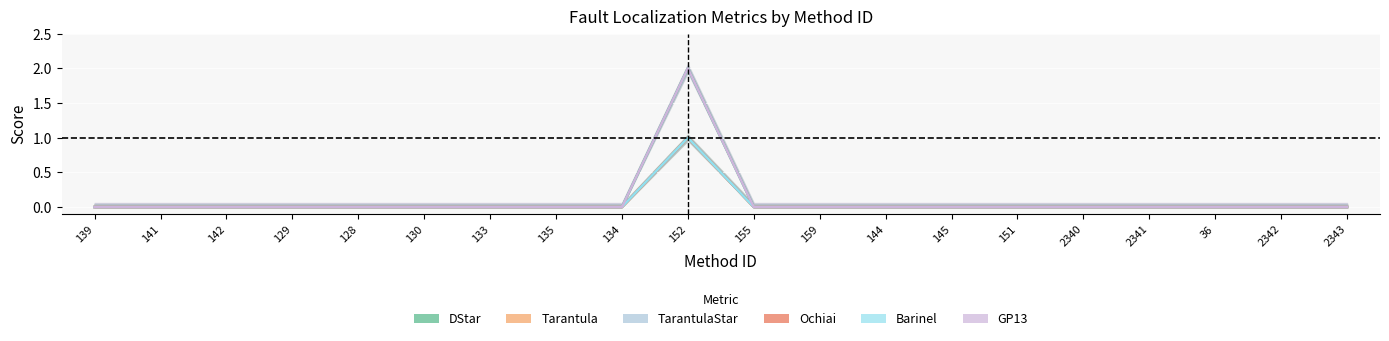

How many data points does each series have?

20